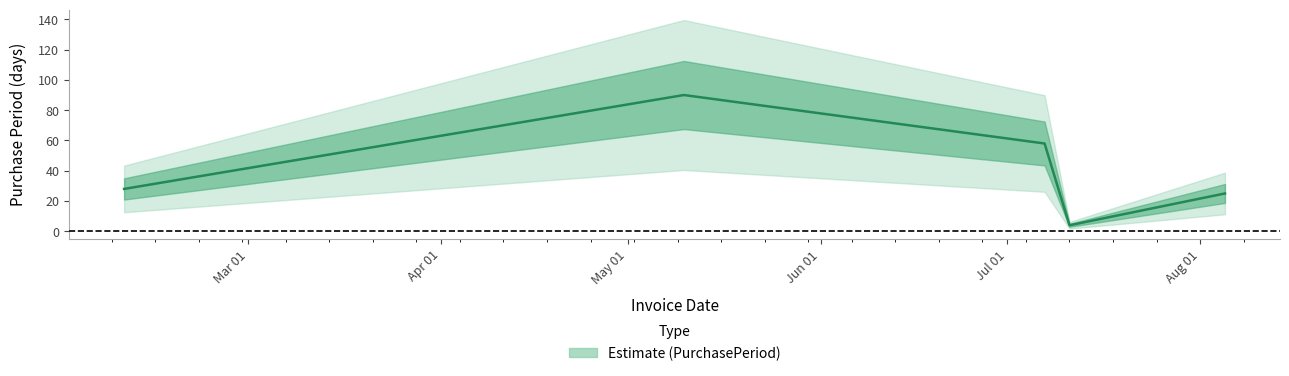

What is the change in value from 2016-02-10 to 2016-05-10?

+62